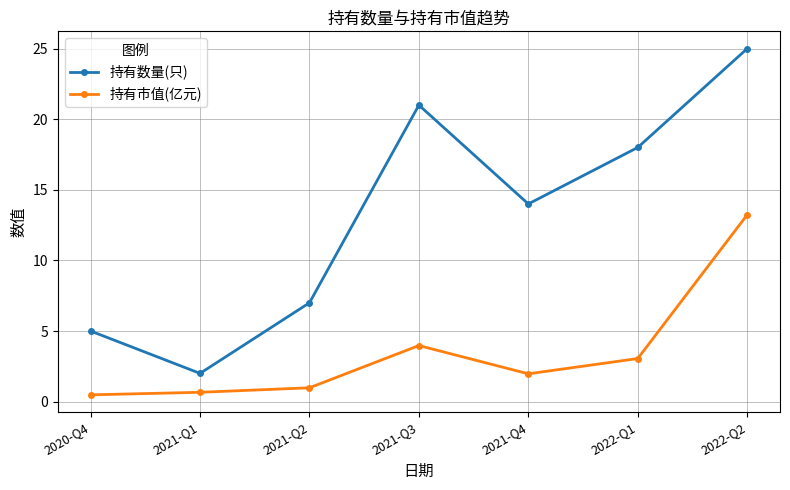

True or false: 持有数量(只) has more than 2 interior local peaks.

False